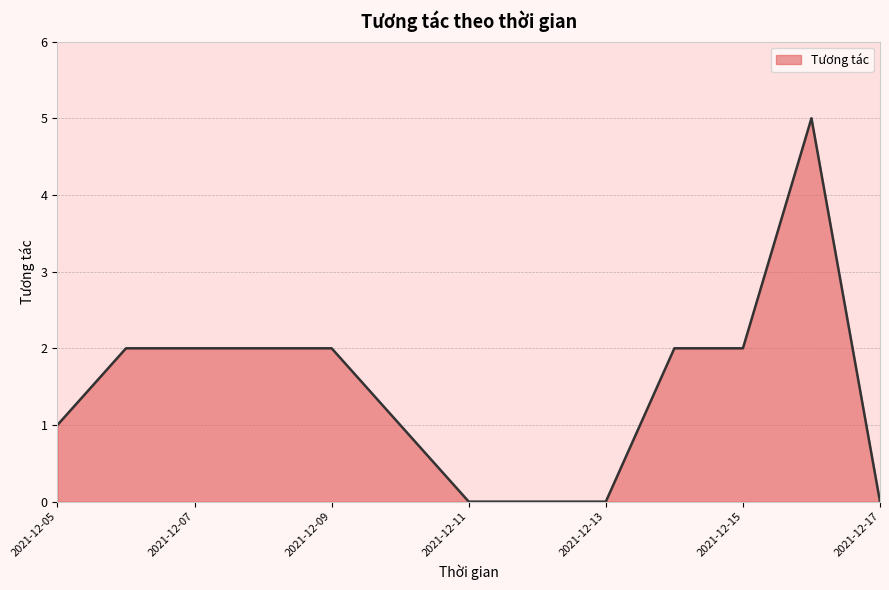

What is the sum of all values?

15